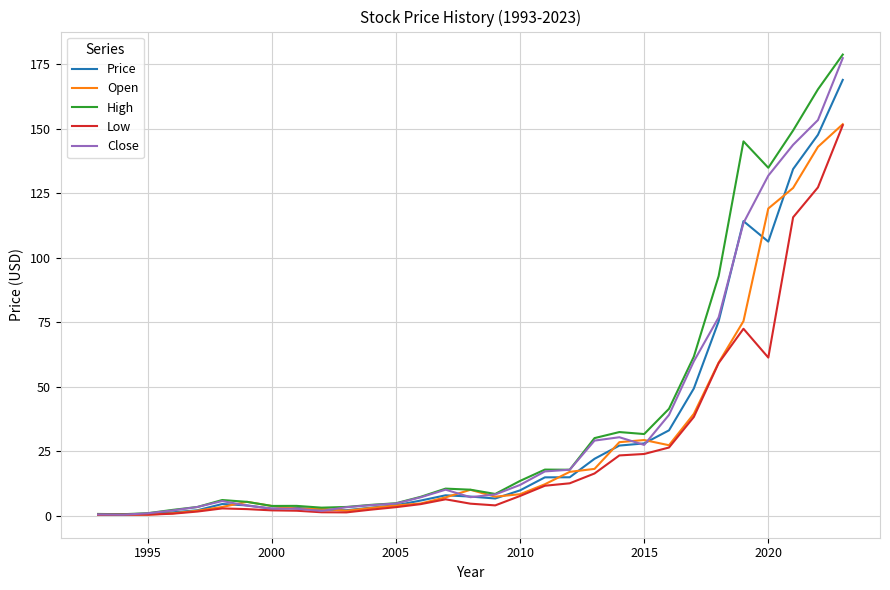

Which series has the widest spread of values?

High